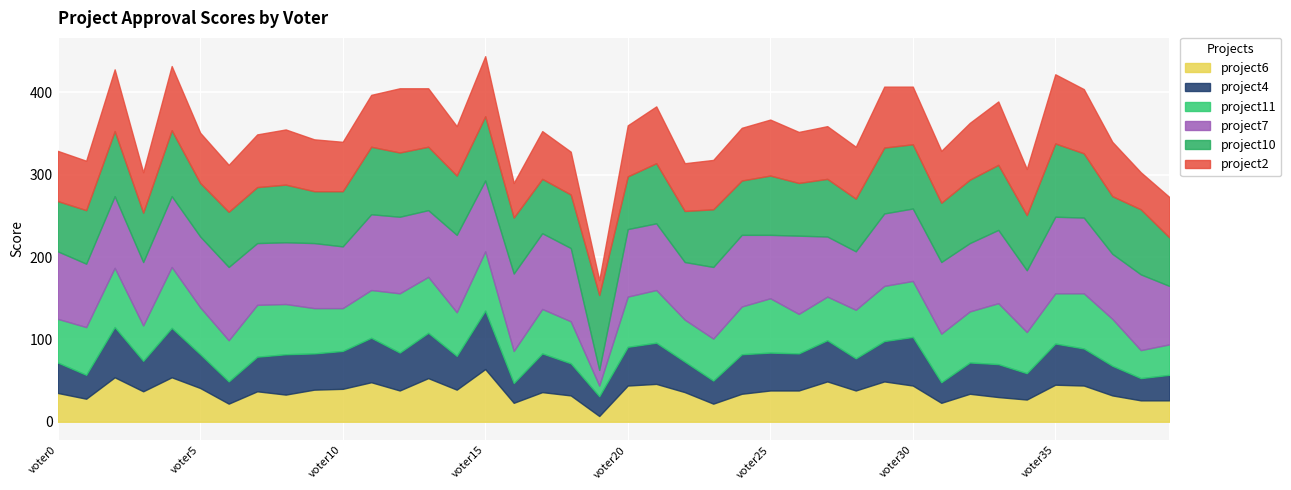

Reading right to left, transcribe all the data shown in this chart.

project6: voter39=26	voter38=26	voter37=32	voter36=44	voter35=45	voter34=27	voter33=30	voter32=34	voter31=23	voter30=44	voter29=49	voter28=38	voter27=49	voter26=38	voter25=38	voter24=34	voter23=22	voter22=36	voter21=46	voter20=44	voter19=7	voter18=32	voter17=36	voter16=23	voter15=64	voter14=39	voter13=53	voter12=38	voter11=48	voter10=40	voter9=39	voter8=33	voter7=37	voter6=22	voter5=41	voter4=54	voter3=37	voter2=54	voter1=28	voter0=35
project4: voter39=31	voter38=27	voter37=36	voter36=45	voter35=50	voter34=32	voter33=40	voter32=38	voter31=25	voter30=59	voter29=49	voter28=39	voter27=50	voter26=45	voter25=46	voter24=48	voter23=28	voter22=37	voter21=50	voter20=47	voter19=24	voter18=39	voter17=47	voter16=24	voter15=71	voter14=41	voter13=55	voter12=46	voter11=54	voter10=46	voter9=44	voter8=49	voter7=42	voter6=27	voter5=41	voter4=60	voter3=37	voter2=61	voter1=29	voter0=37
project11: voter39=37	voter38=34	voter37=57	voter36=67	voter35=61	voter34=50	voter33=74	voter32=62	voter31=59	voter30=68	voter29=67	voter28=59	voter27=53	voter26=48	voter25=66	voter24=58	voter23=51	voter22=51	voter21=64	voter20=61	voter19=13	voter18=51	voter17=54	voter16=39	voter15=72	voter14=53	voter13=68	voter12=72	voter11=58	voter10=52	voter9=55	voter8=61	voter7=63	voter6=50	voter5=57	voter4=74	voter3=43	voter2=72	voter1=58	voter0=53
project7: voter39=71	voter38=92	voter37=79	voter36=92	voter35=93	voter34=75	voter33=89	voter32=83	voter31=87	voter30=88	voter29=88	voter28=71	voter27=73	voter26=95	voter25=77	voter24=87	voter23=87	voter22=70	voter21=81	voter20=82	voter19=19	voter18=89	voter17=92	voter16=94	voter15=86	voter14=94	voter13=81	voter12=93	voter11=92	voter10=75	voter9=79	voter8=75	voter7=75	voter6=89	voter5=86	voter4=86	voter3=77	voter2=87	voter1=77	voter0=82
project10: voter39=59	voter38=79	voter37=70	voter36=78	voter35=89	voter34=67	voter33=79	voter32=77	voter31=72	voter30=78	voter29=80	voter28=64	voter27=70	voter26=64	voter25=72	voter24=66	voter23=70	voter22=62	voter21=73	voter20=64	voter19=91	voter18=65	voter17=66	voter16=68	voter15=78	voter14=72	voter13=77	voter12=78	voter11=82	voter10=67	voter9=63	voter8=70	voter7=68	voter6=67	voter5=65	voter4=80	voter3=60	voter2=79	voter1=65	voter0=61
project2: voter39=49	voter38=45	voter37=66	voter36=78	voter35=84	voter34=56	voter33=77	voter32=69	voter31=63	voter30=70	voter29=74	voter28=63	voter27=64	voter26=62	voter25=68	voter24=64	voter23=60	voter22=58	voter21=69	voter20=62	voter19=18	voter18=52	voter17=58	voter16=42	voter15=73	voter14=60	voter13=71	voter12=78	voter11=63	voter10=60	voter9=63	voter8=67	voter7=64	voter6=57	voter5=61	voter4=78	voter3=49	voter2=75	voter1=60	voter0=61